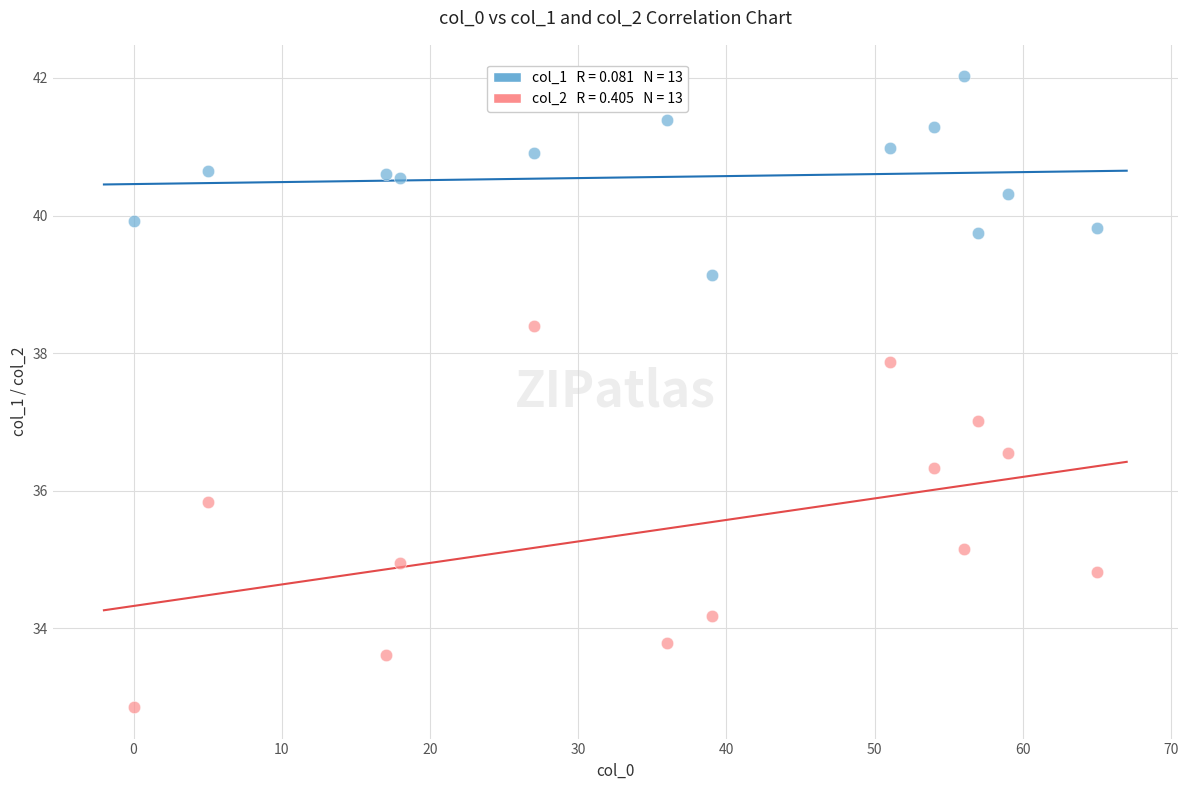

Across all data points, what is the range of X values (max minus min)?

65.0